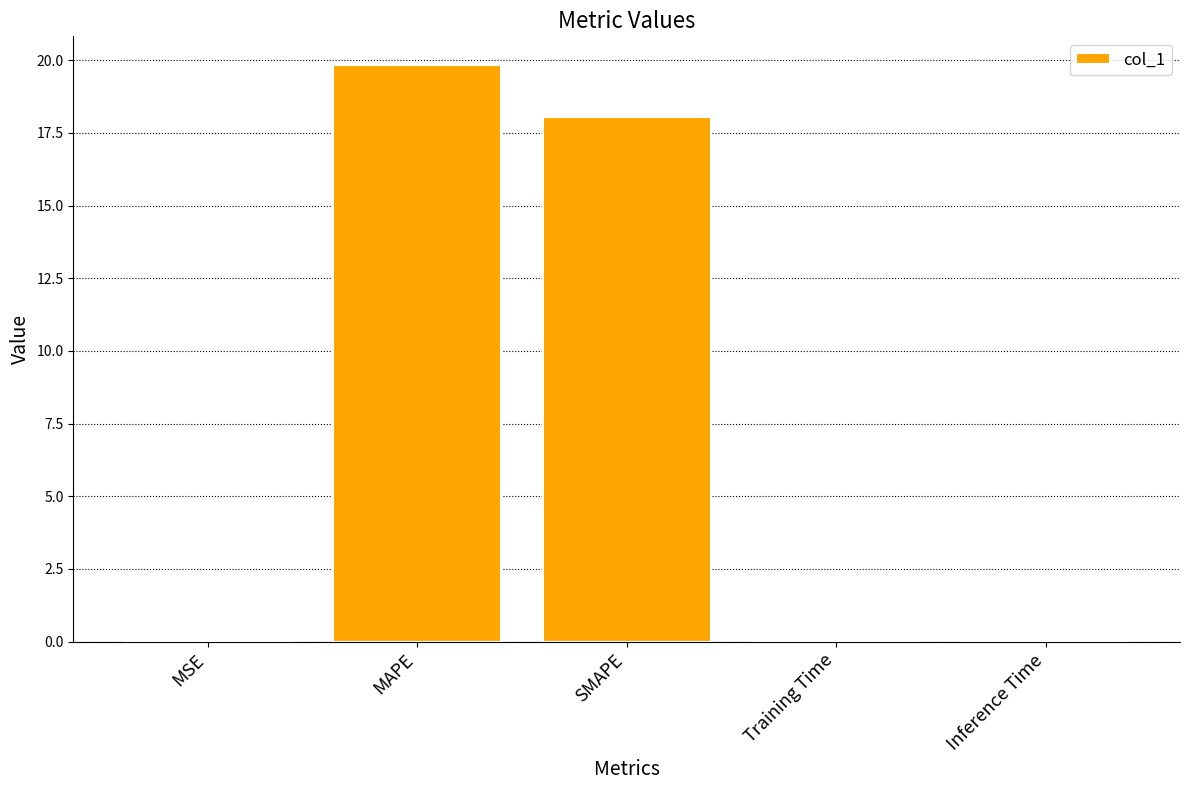

True or false: the data shows 18.0 at SMAPE.

True